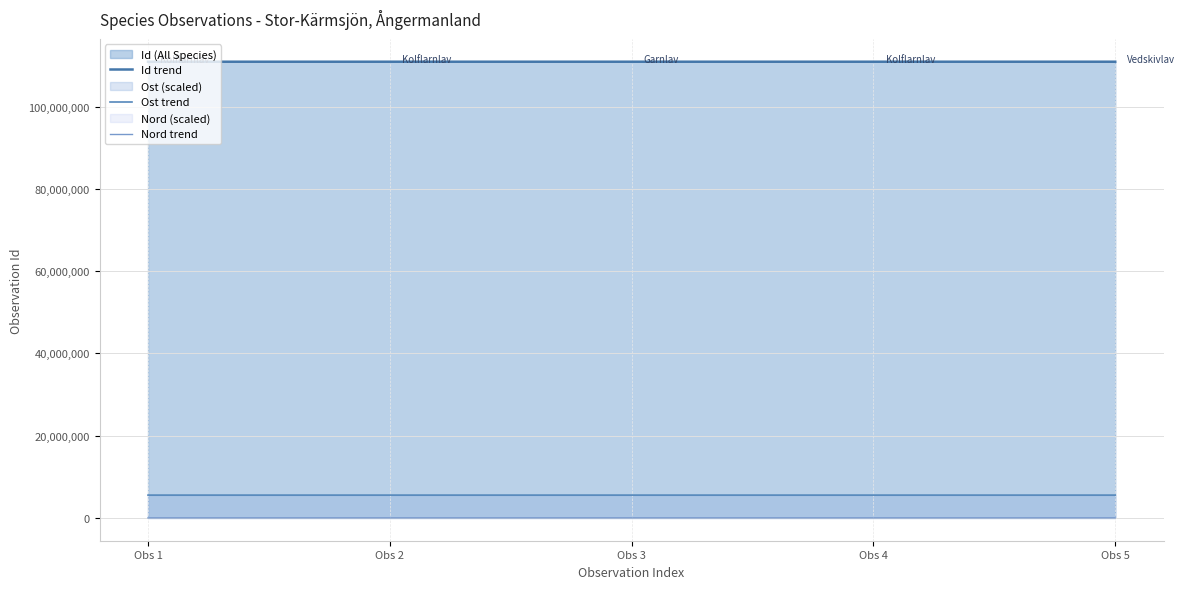

Does the chart display data point markers on the line(s)?

No